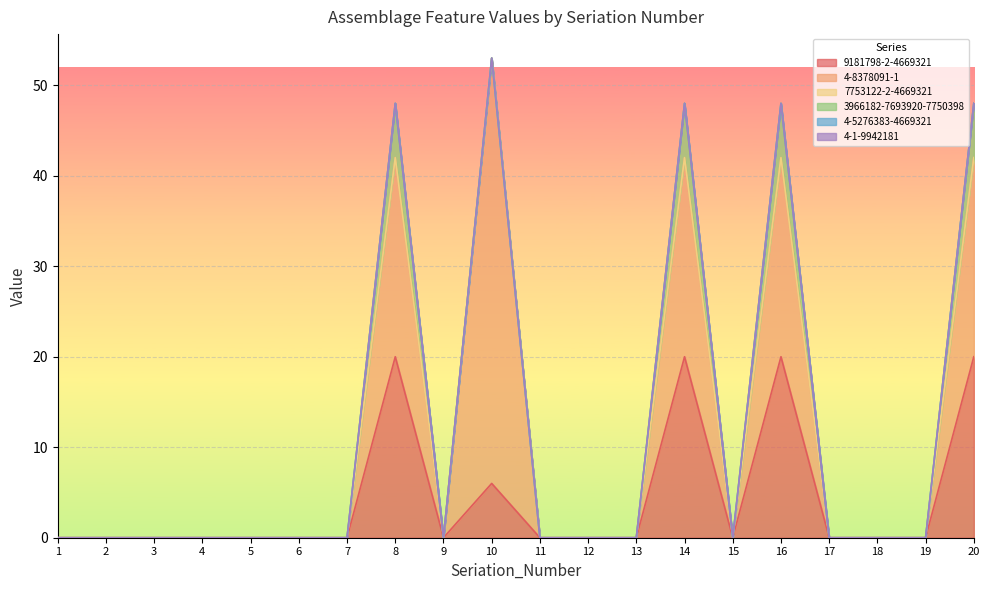

Is the value of 4-1-9942181 at 12 greater than the value of 7753122-2-4669321 at 1?

No